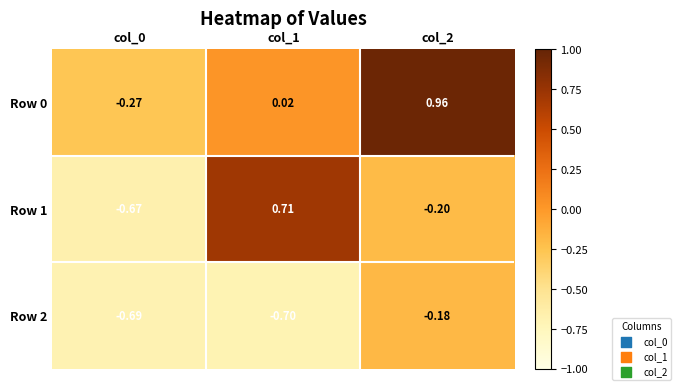

Is the value of Row 0 at col_2 greater than the value of Row 2 at col_2?

Yes